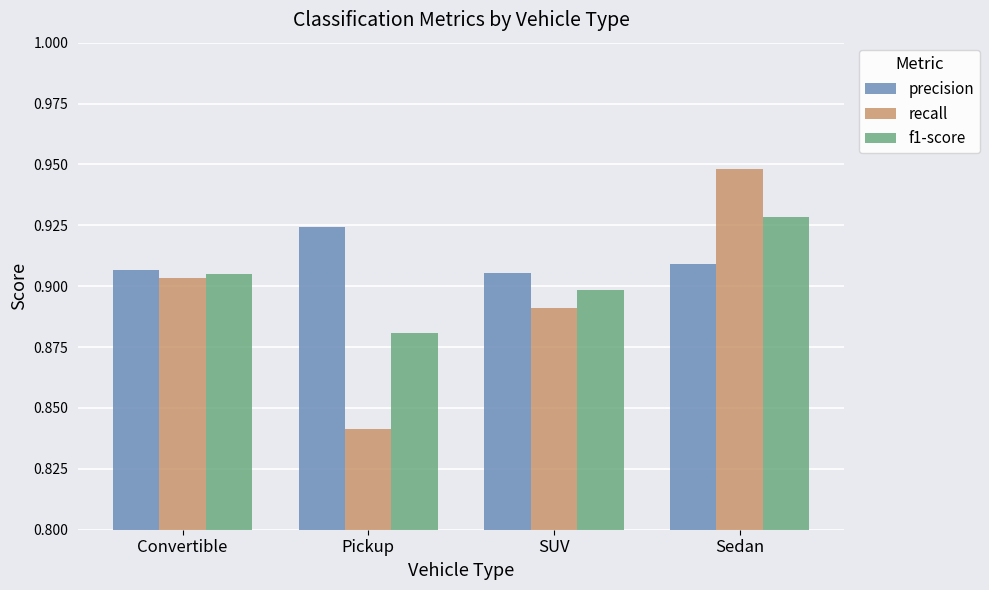

List the series in order of their overall mean, lowest first.

recall, f1-score, precision